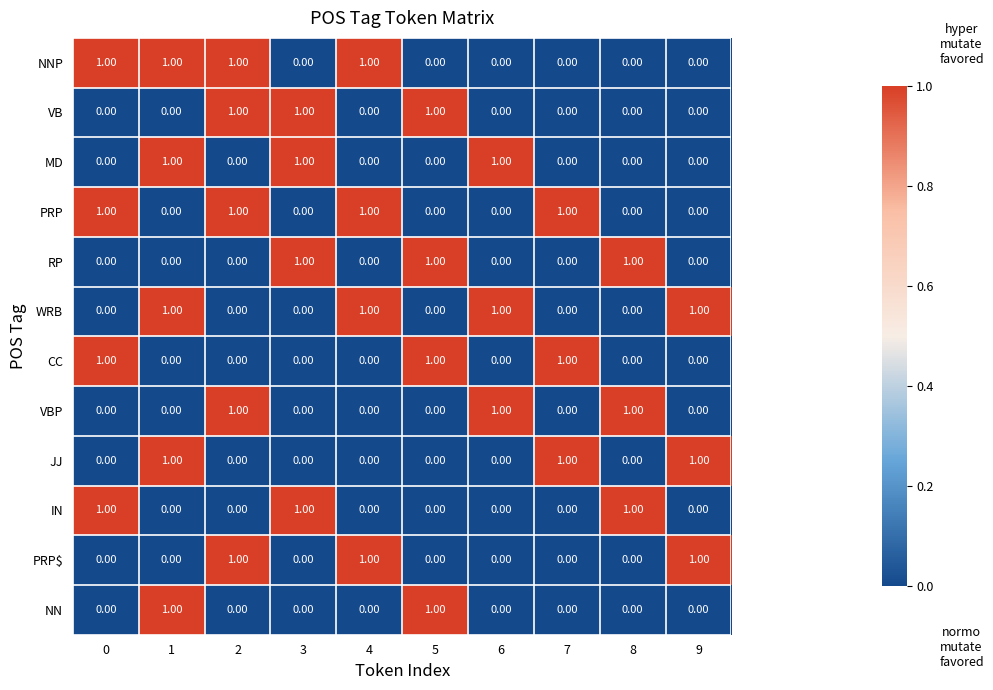

What is the total value across all series at 5?

4